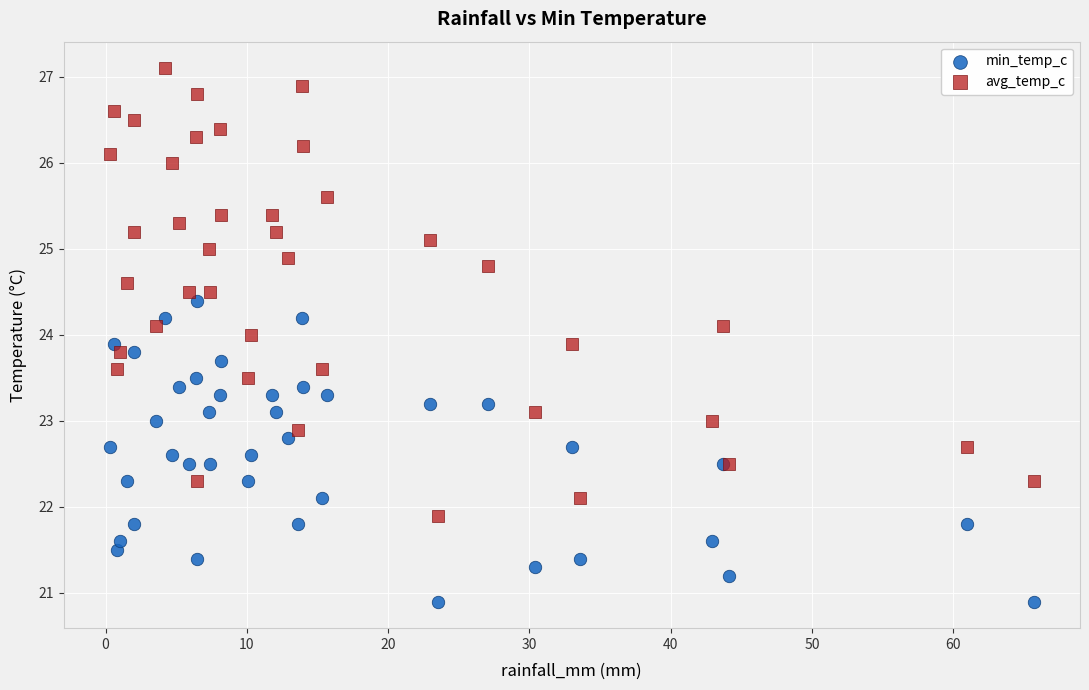

Which series contains the lowest Y value?

min_temp_c